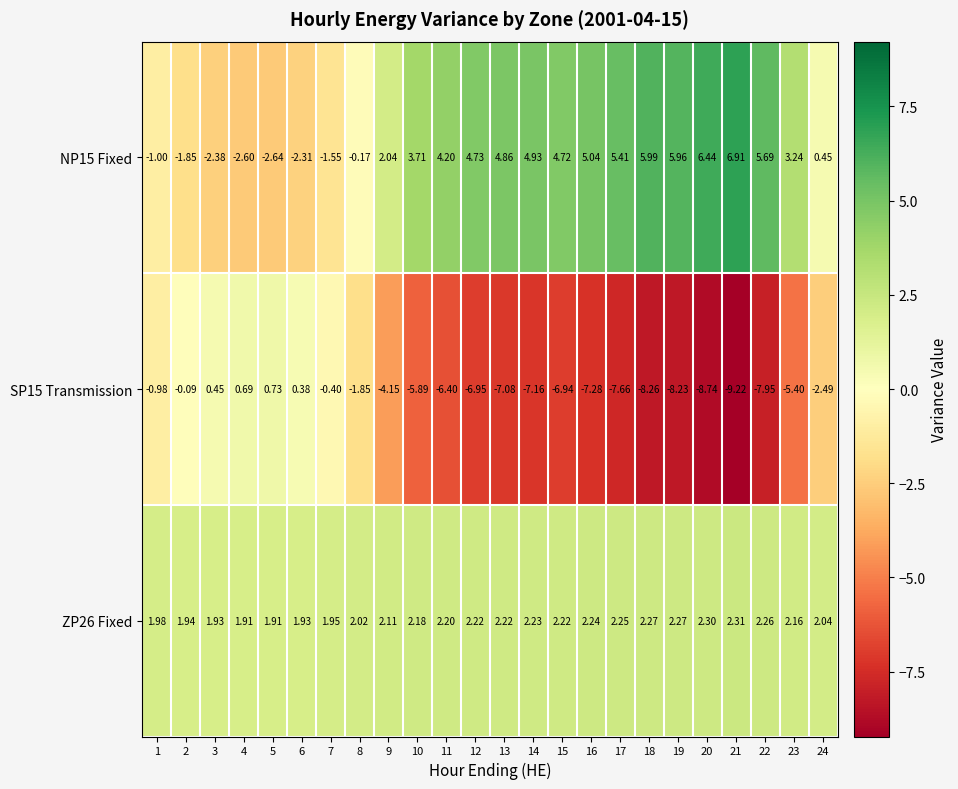

Is the value of ZP26 Fixed at 16 greater than the value of SP15 Transmission at 5?

Yes